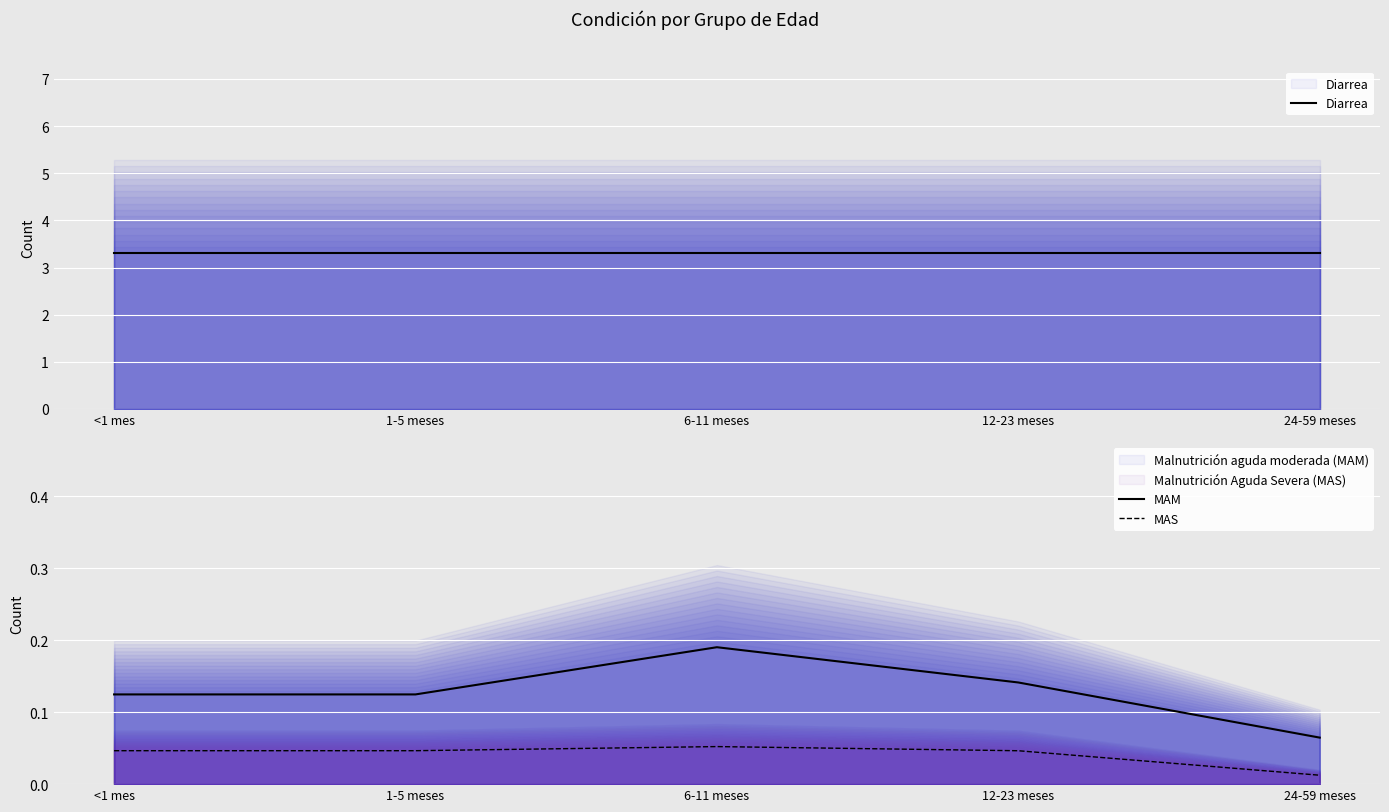

Which category has the lowest value across all series?

24-59 meses